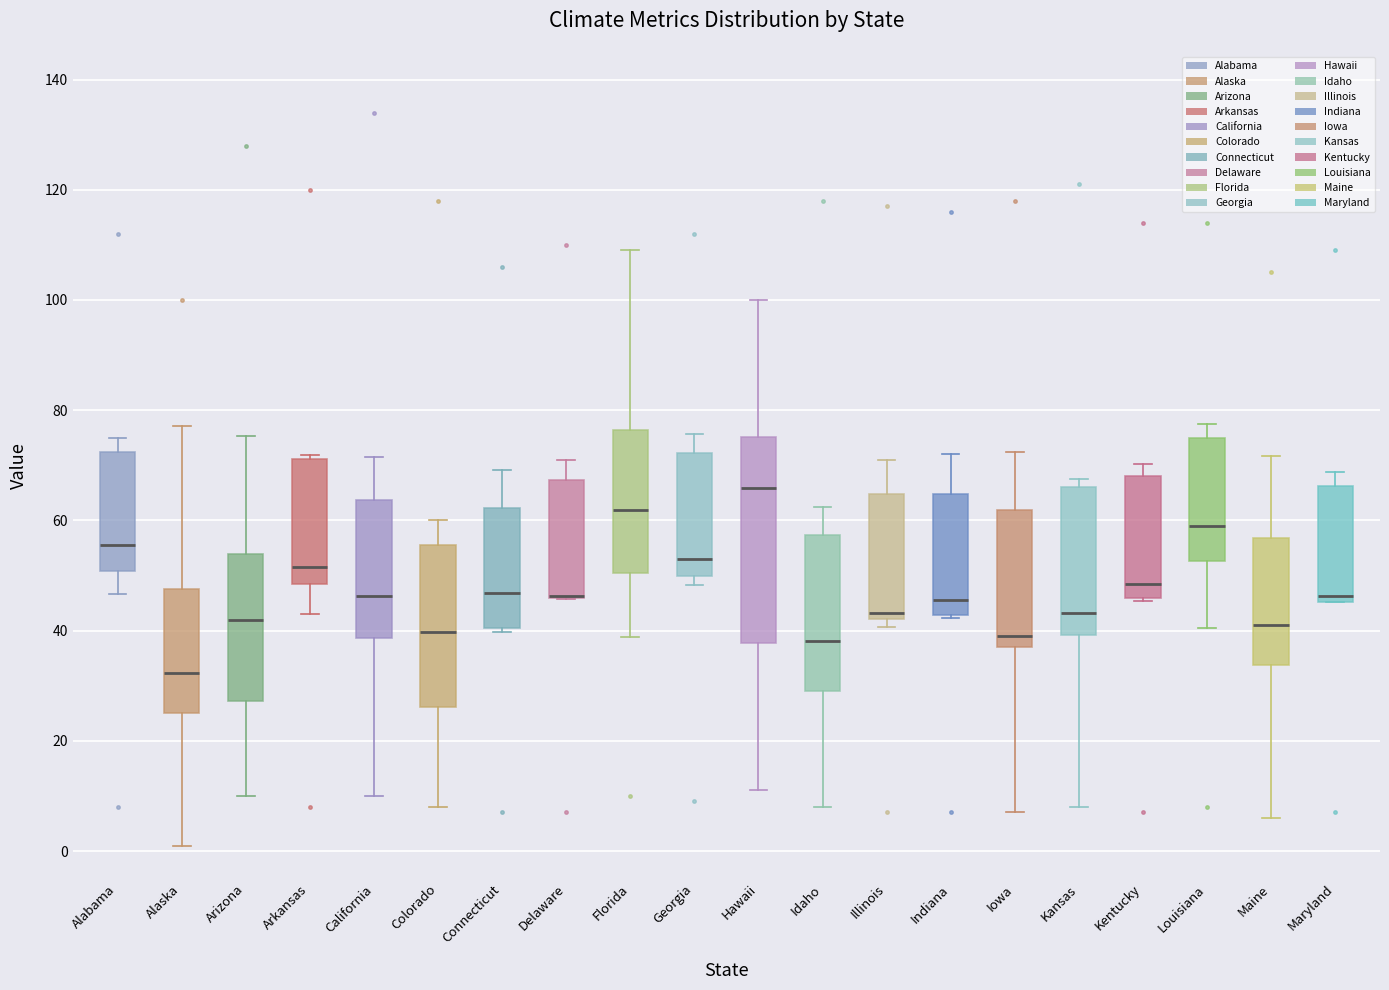

Which box is the tallest, from its lower edge to its upper edge?

Hawaii